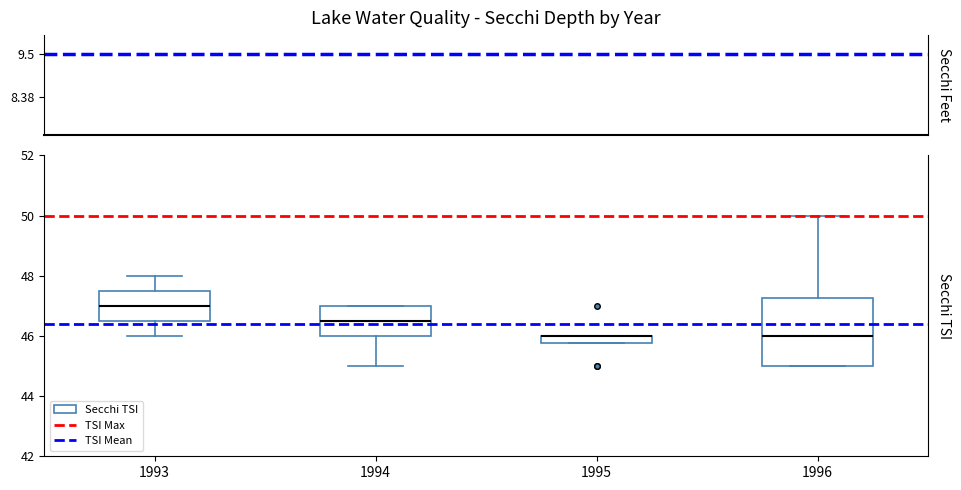

Which box is the tallest, from its lower edge to its upper edge?

1996